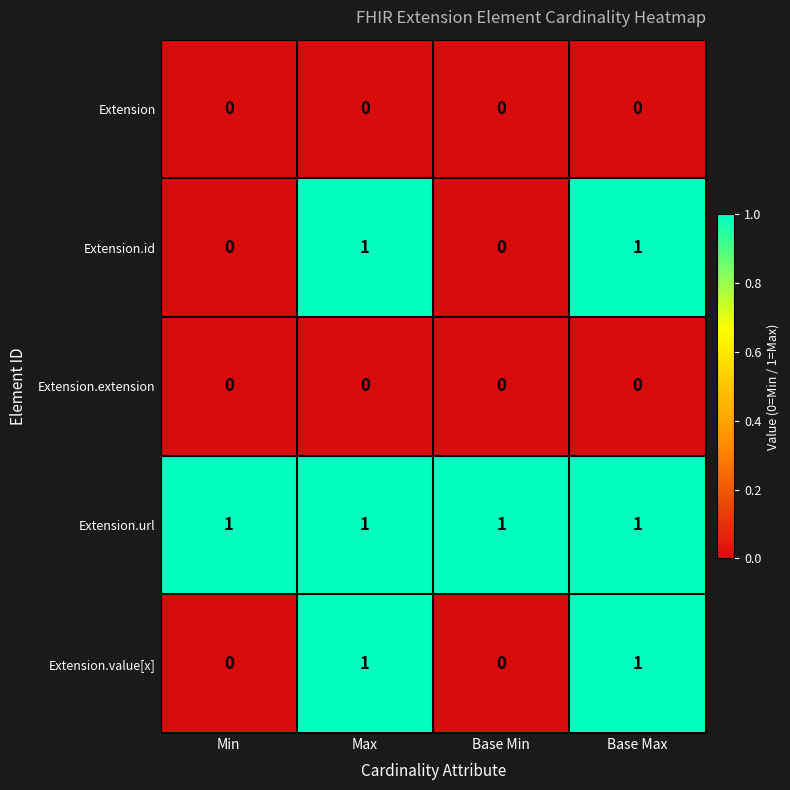

How many Extension.id values are between 0 and 1?

4